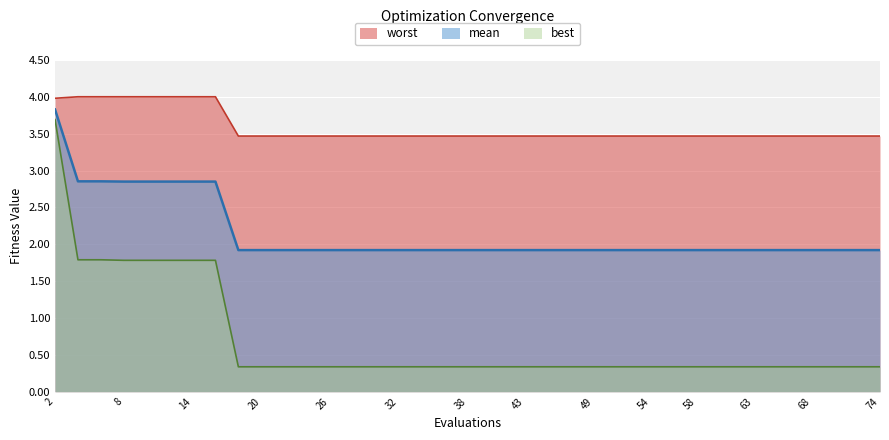

Reading right to left, extract all data points from this chart.

mean: 74=1.9	72=1.9	70=1.9	68=1.9	66=1.9	64=1.9	63=1.9	61=1.9	60=1.9	58=1.9	56=1.9	55=1.9	54=1.9	52=1.9	50=1.9	49=1.9	47=1.9	45=1.9	43=1.9	42=1.9	40=1.9	38=1.9	36=1.9	34=1.9	32=1.9	30=1.9	28=1.9	26=1.9	24=1.9	22=1.9	20=1.9	18=1.9	16=2.8	14=2.8	12=2.8	10=2.8	8=2.8	6=2.9	4=2.9	2=3.8
best: 74=0.3	72=0.3	70=0.3	68=0.3	66=0.3	64=0.3	63=0.3	61=0.3	60=0.3	58=0.3	56=0.3	55=0.3	54=0.3	52=0.3	50=0.3	49=0.3	47=0.3	45=0.3	43=0.3	42=0.3	40=0.3	38=0.3	36=0.3	34=0.3	32=0.3	30=0.3	28=0.3	26=0.3	24=0.3	22=0.3	20=0.3	18=0.3	16=1.8	14=1.8	12=1.8	10=1.8	8=1.8	6=1.8	4=1.8	2=3.7
worst: 74=3.5	72=3.5	70=3.5	68=3.5	66=3.5	64=3.5	63=3.5	61=3.5	60=3.5	58=3.5	56=3.5	55=3.5	54=3.5	52=3.5	50=3.5	49=3.5	47=3.5	45=3.5	43=3.5	42=3.5	40=3.5	38=3.5	36=3.5	34=3.5	32=3.5	30=3.5	28=3.5	26=3.5	24=3.5	22=3.5	20=3.5	18=3.5	16=4.0	14=4.0	12=4.0	10=4.0	8=4.0	6=4.0	4=4.0	2=4.0